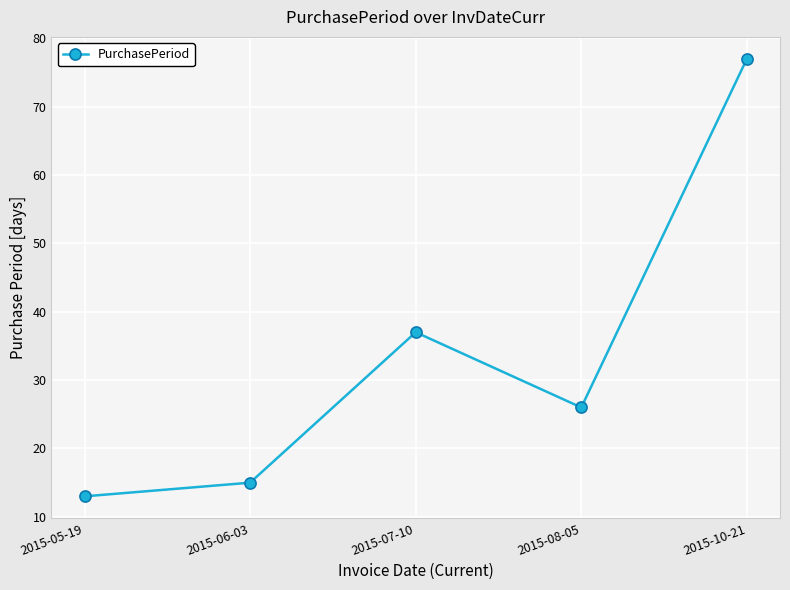

What value does the data have at 2015-06-03, to the nearest 10?

20